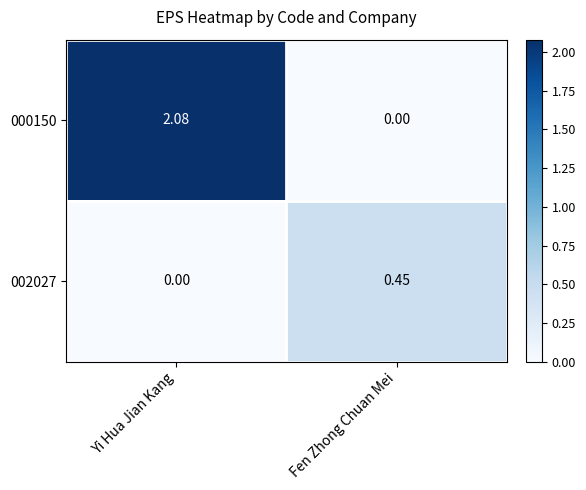

At which label is 000150 closest to 1?

Fen Zhong Chuan Mei